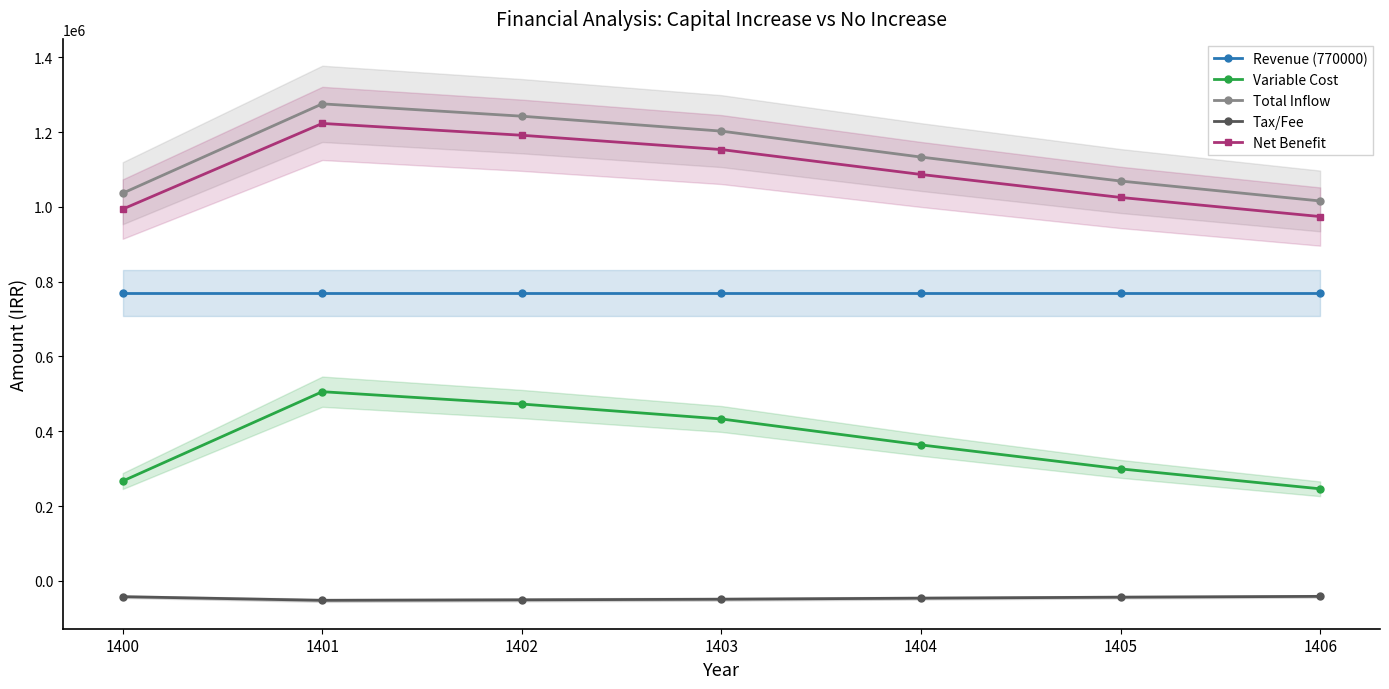

How many data points in Variable Cost are above 363422?

3